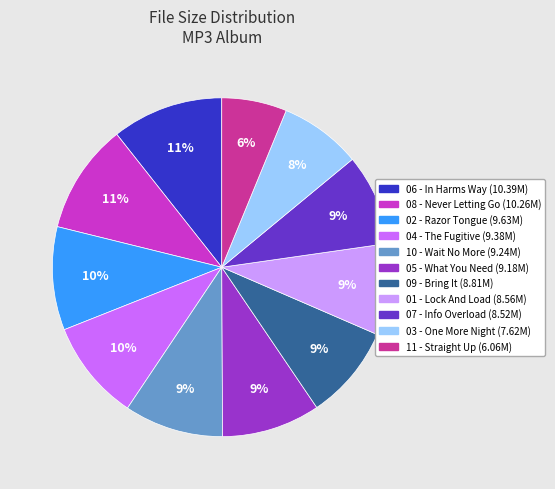

To the nearest percent, what is the average slice percentage?

9%